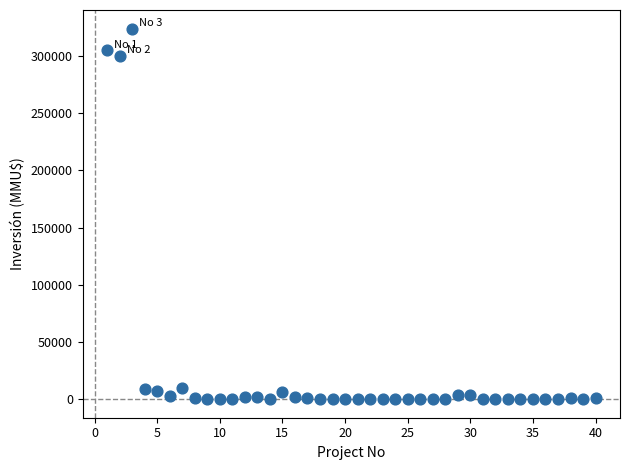

What is the range of Y values (max minus min)?

324020